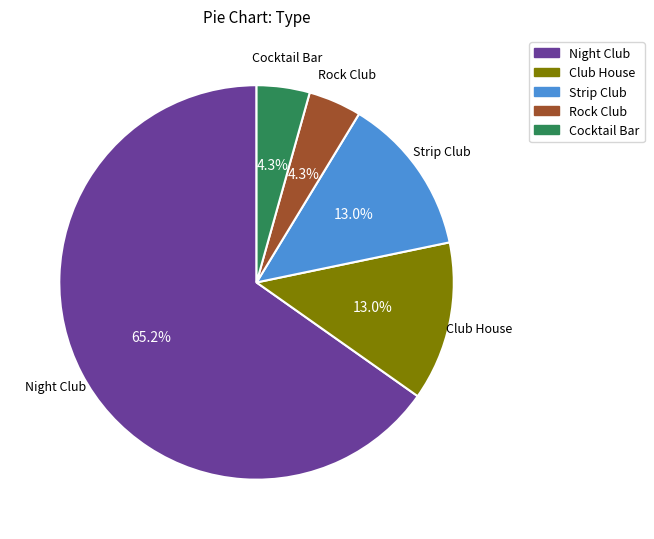

Count the number of slices in the pie.

5